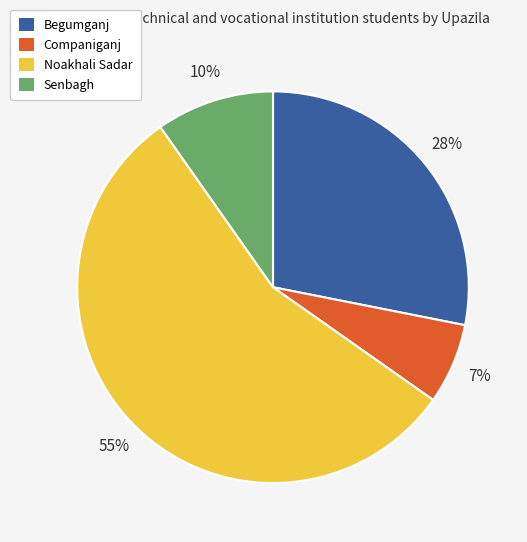

Between Senbagh and Noakhali Sadar, which is larger?

Noakhali Sadar